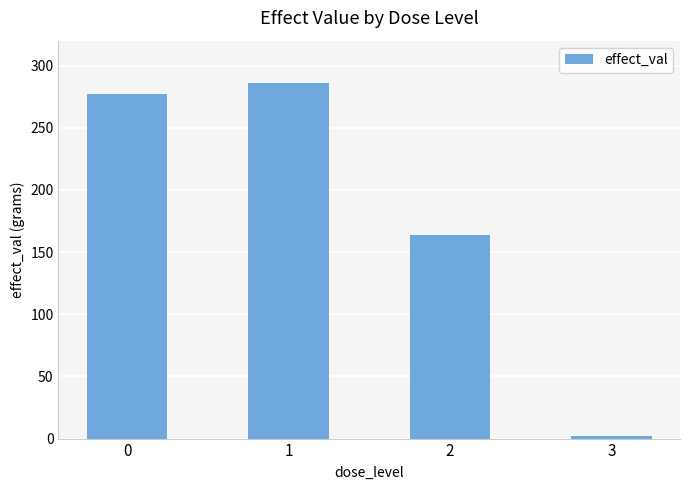

Are the bars horizontal?

No